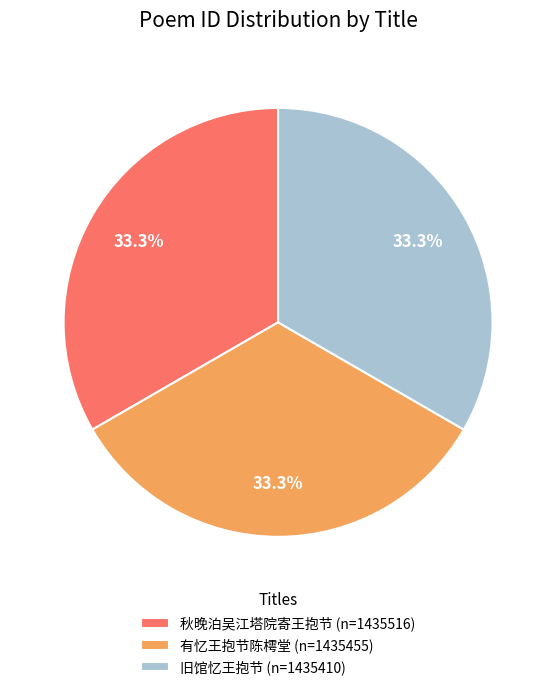

Approximately how many times larger is the value at 旧馆忆王抱节 (n=1435410) compared to 有忆王抱节陈樗堂 (n=1435455)?

1.0